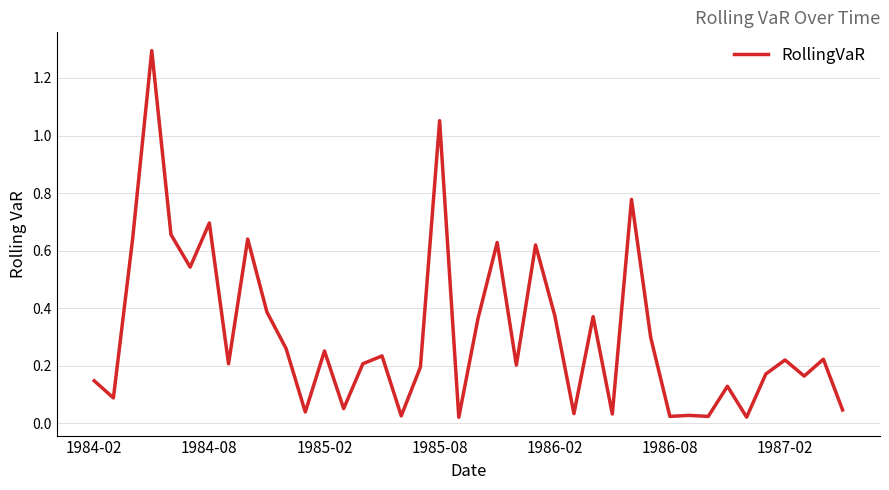

What is the greatest value displayed?

1.3